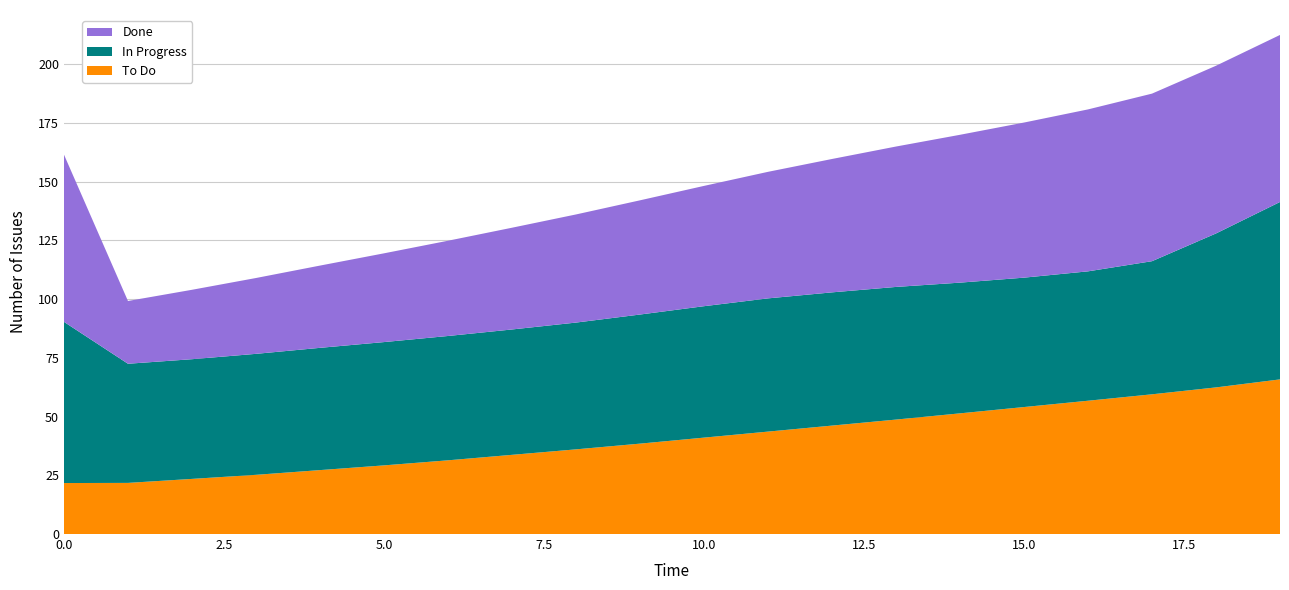

What is the lowest value of the To Do series?

21.7